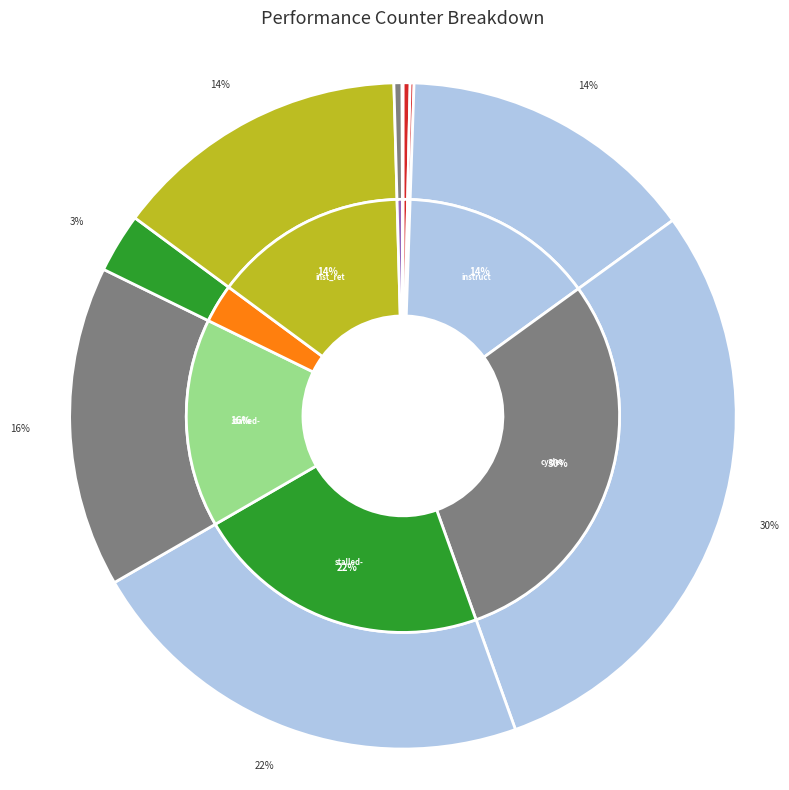

Which slice is the largest?

cycles